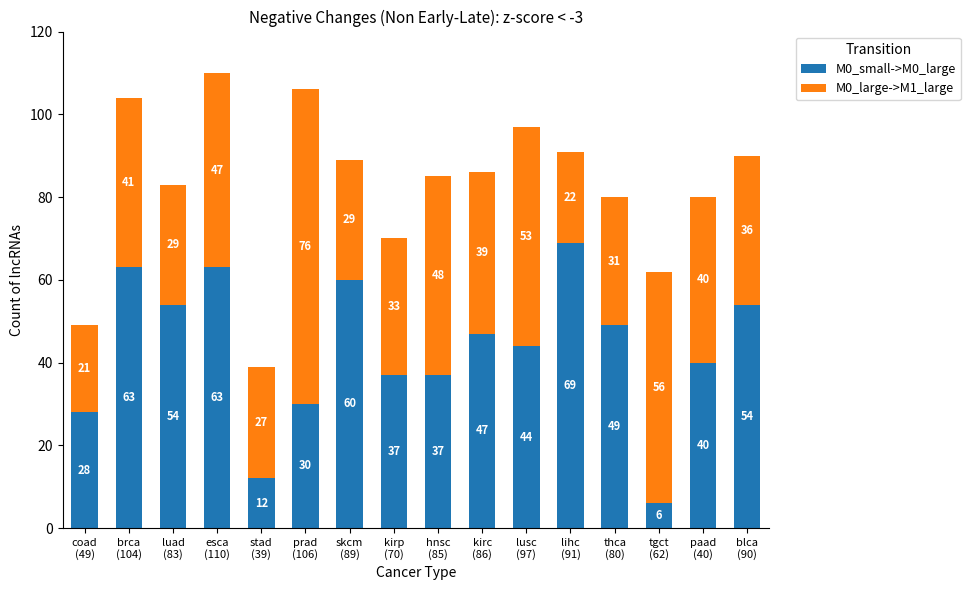

At which label does M0_small->M0_large reach its minimum?

tgct
(62)